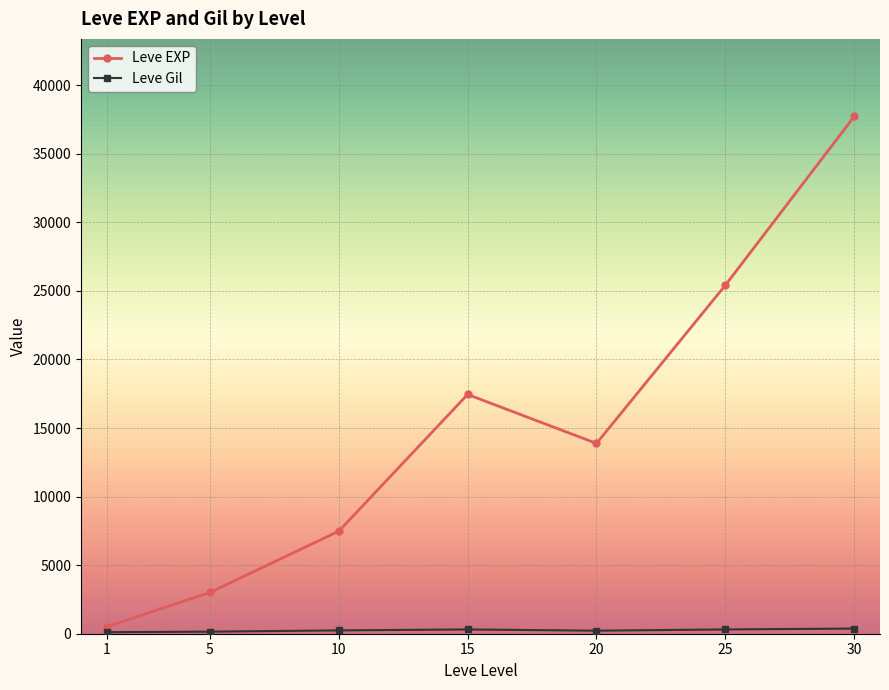

At which category is the sum across all series the highest?

30